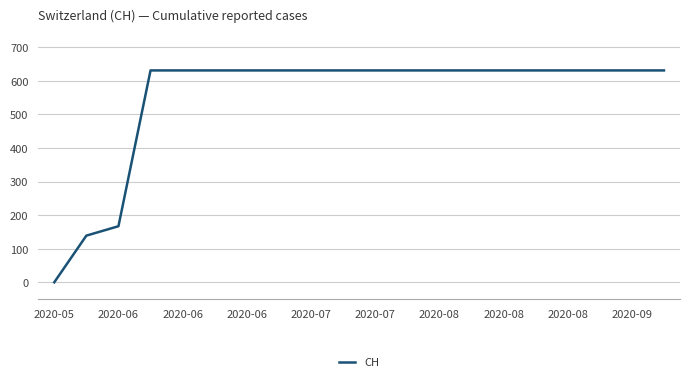

What is the greatest value displayed?

631